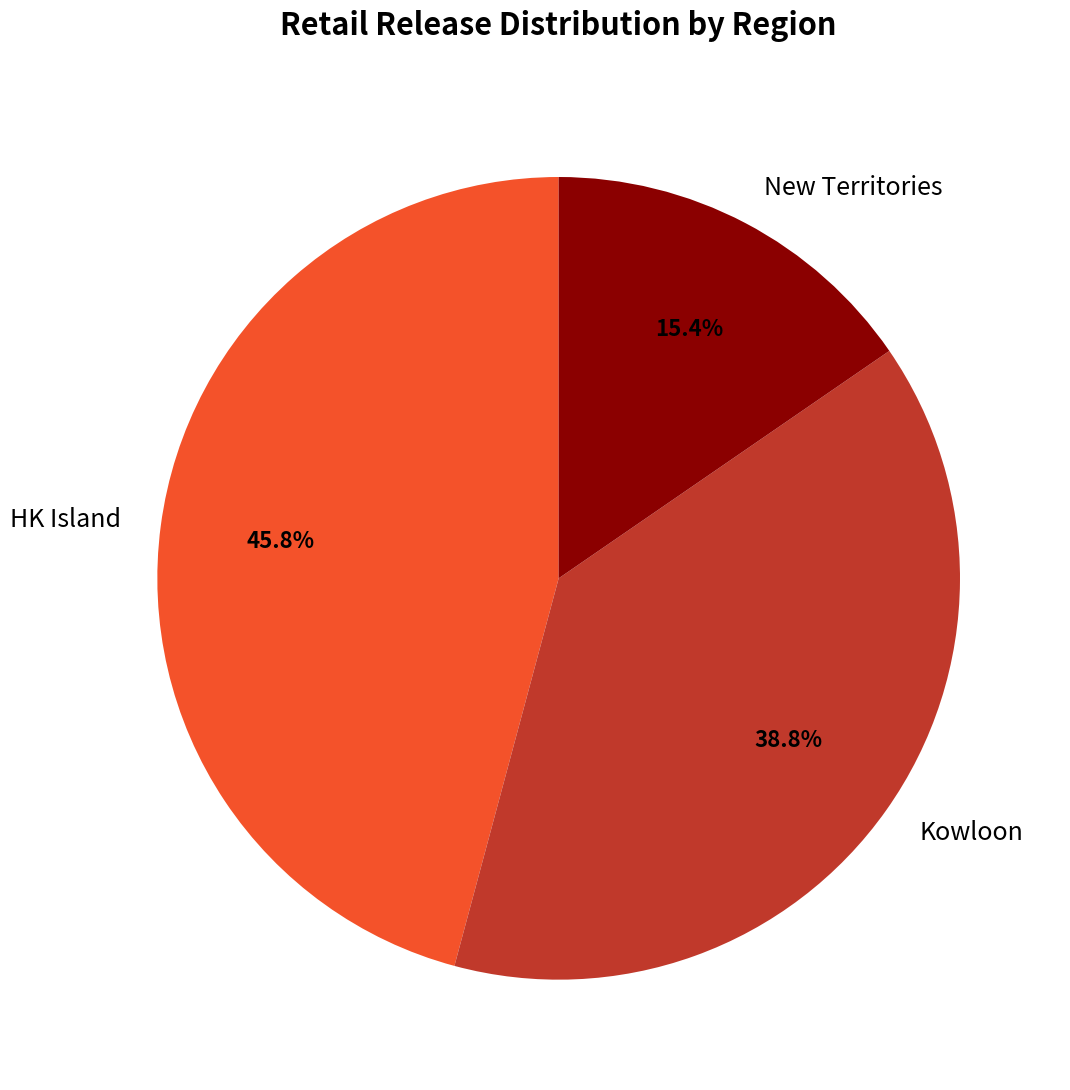

Which category has the smallest portion of the pie?

New Territories